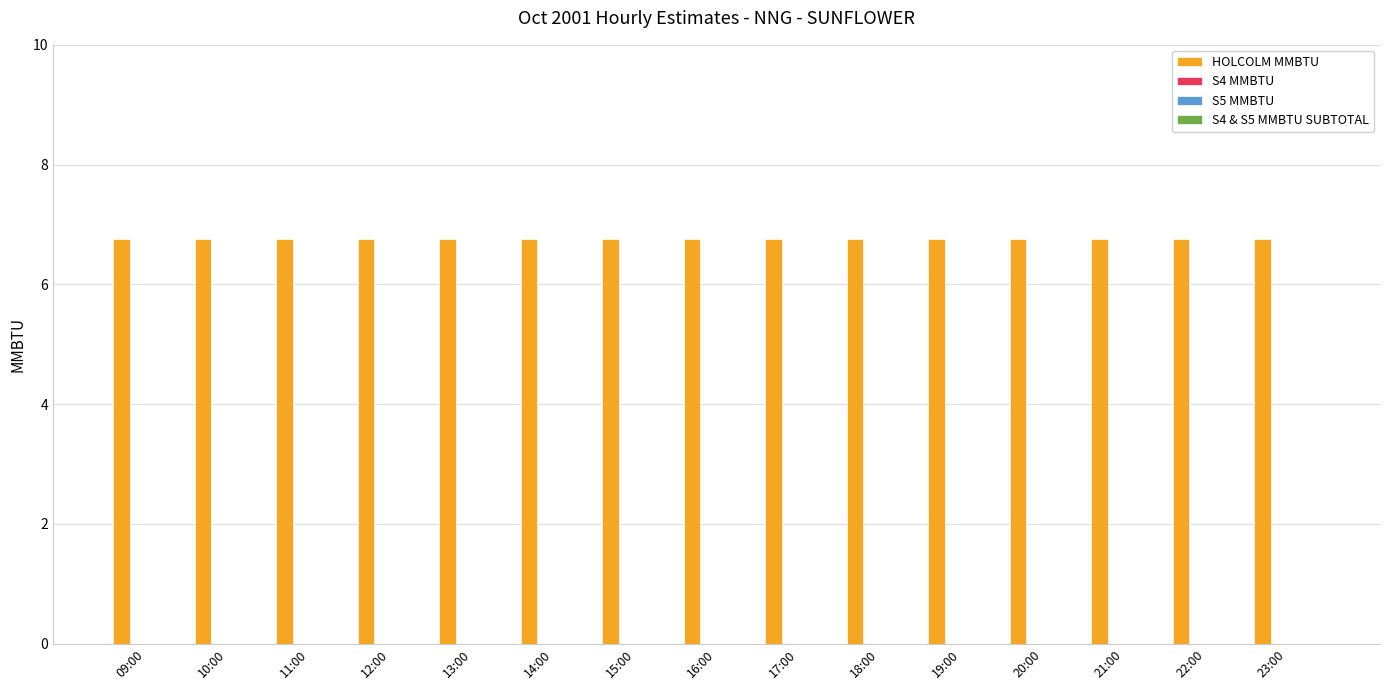

Count the number of categories in the chart.

15